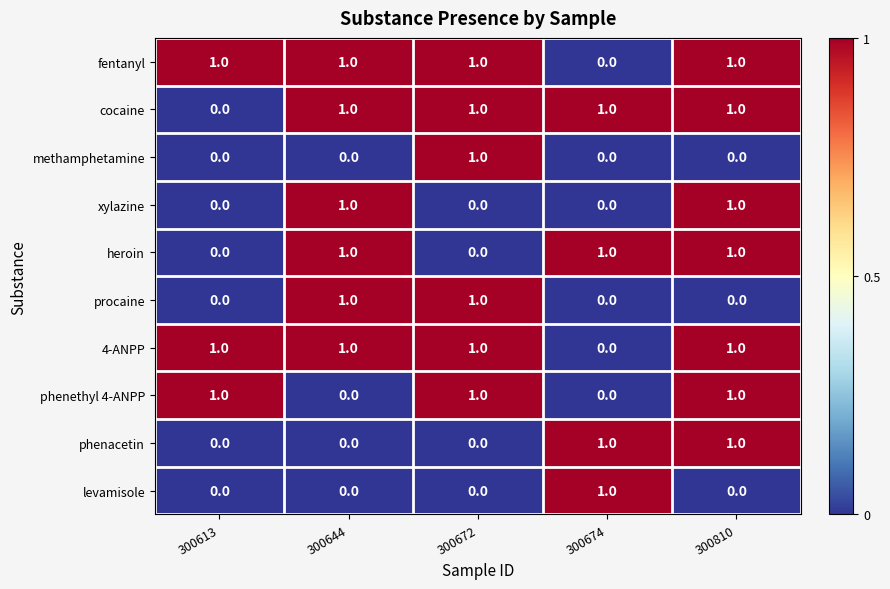

What is the total value across all series at 300810?

7